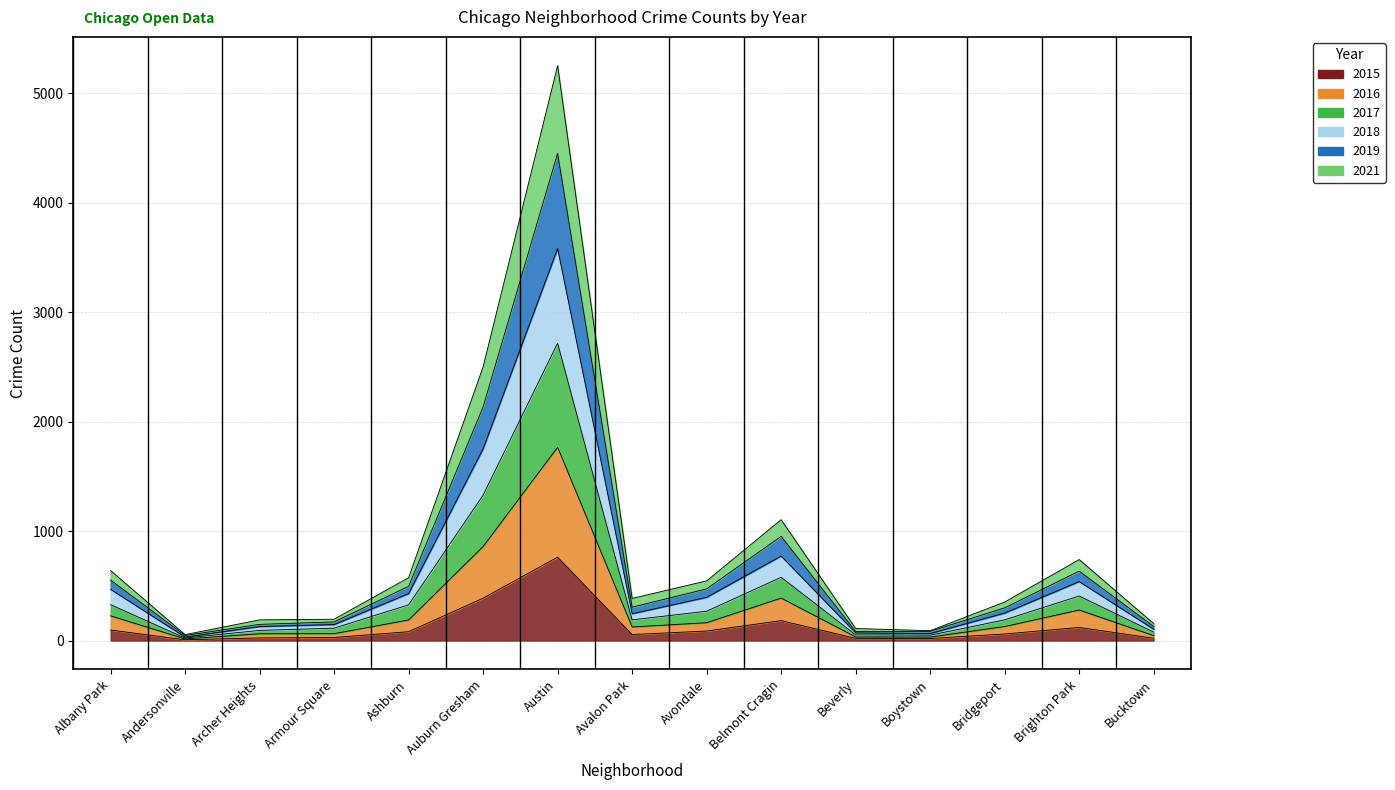

What is the total value across all series at Belmont Cragin?

3982